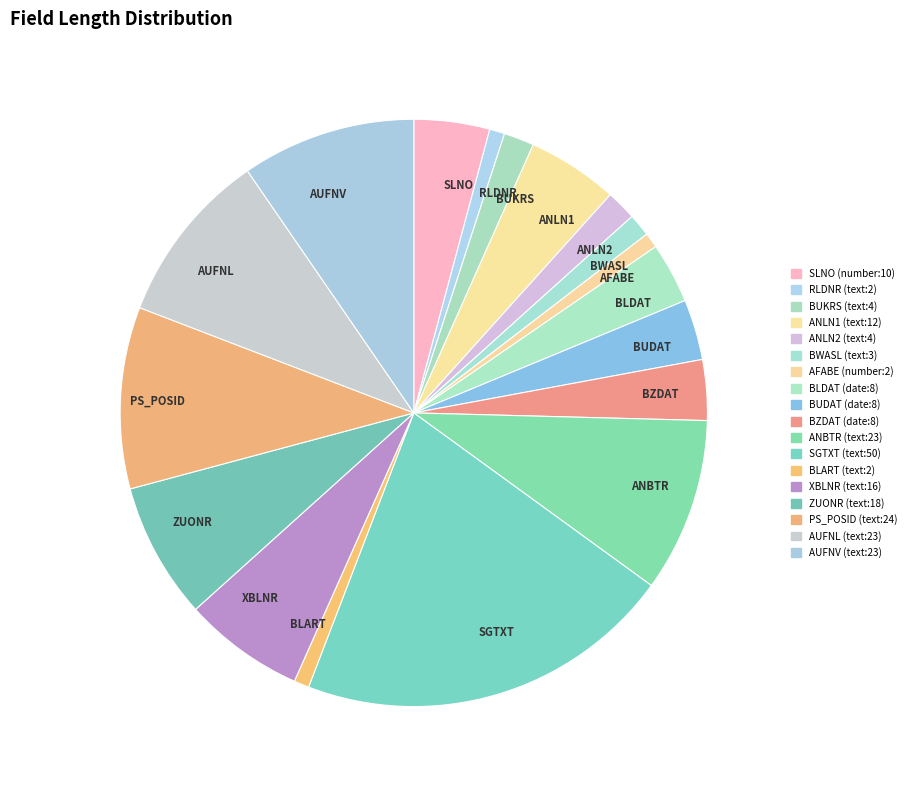

Which has a higher value, AUFNL or ANLN1?

AUFNL